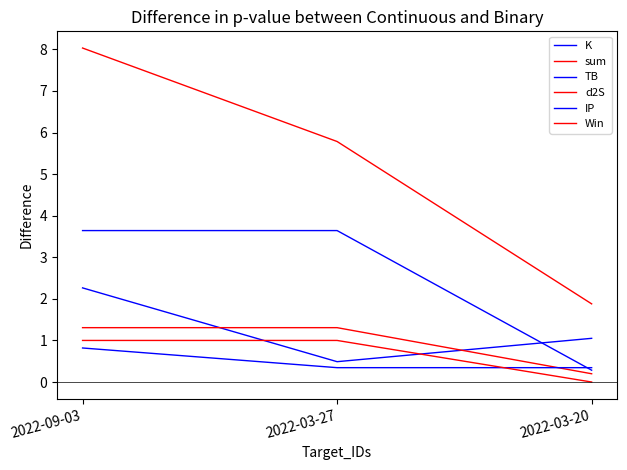

The value of TB at 2022-03-27 is 3.6. True or false?

True